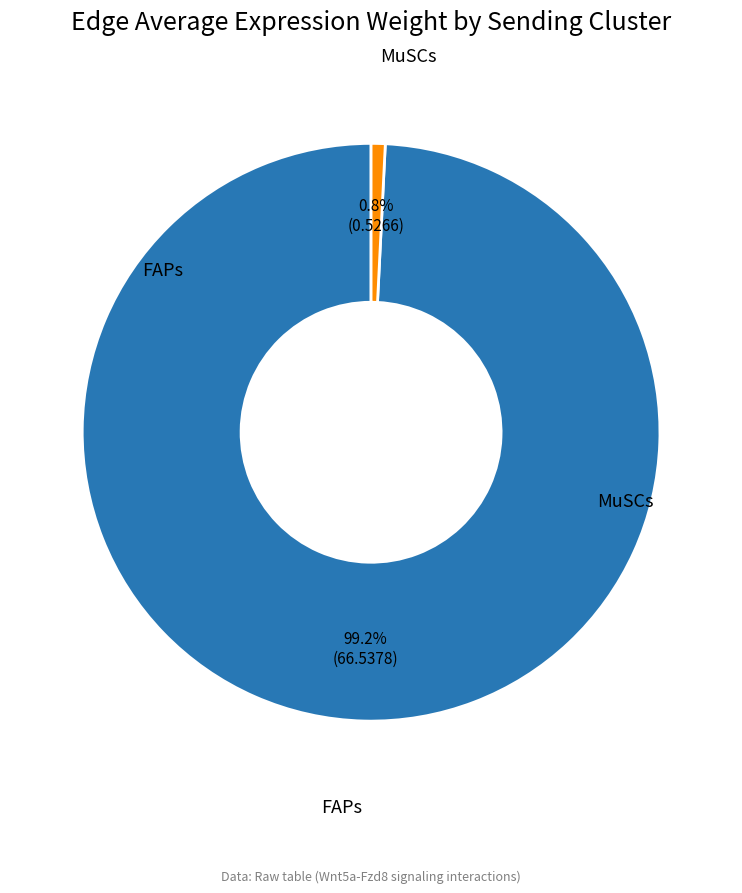

Does any single category account for the majority?

Yes